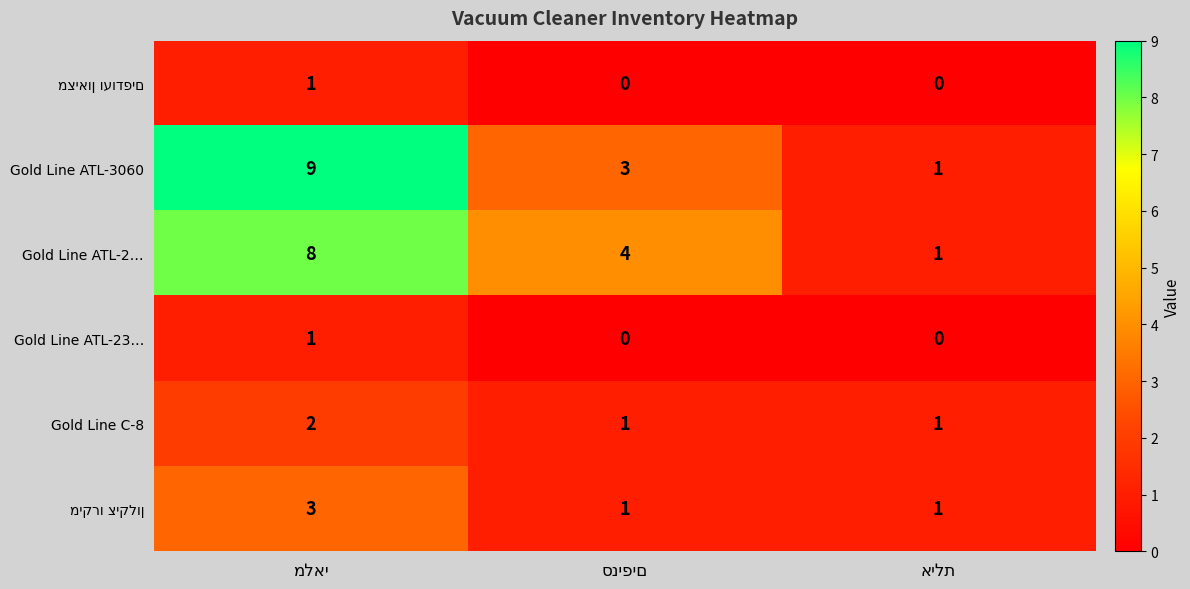

Count the Gold Line ATL-2… values in the range 1 to 8.

3